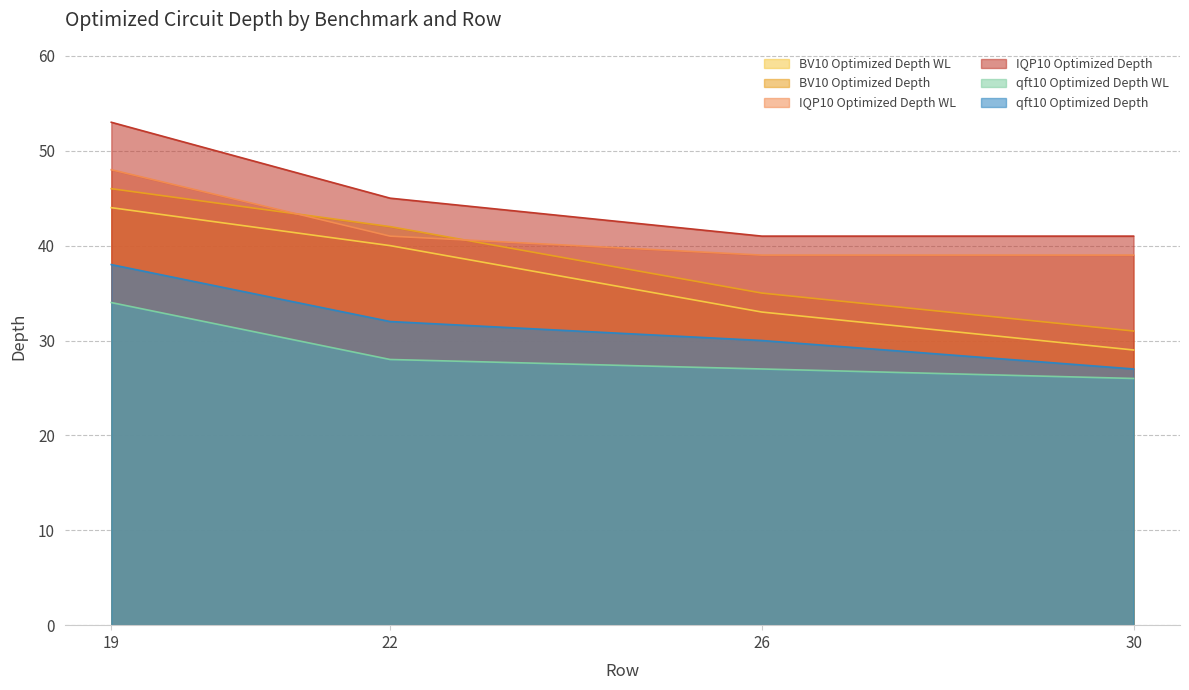

At which label is IQP10 Optimized Depth closest to 47?

22